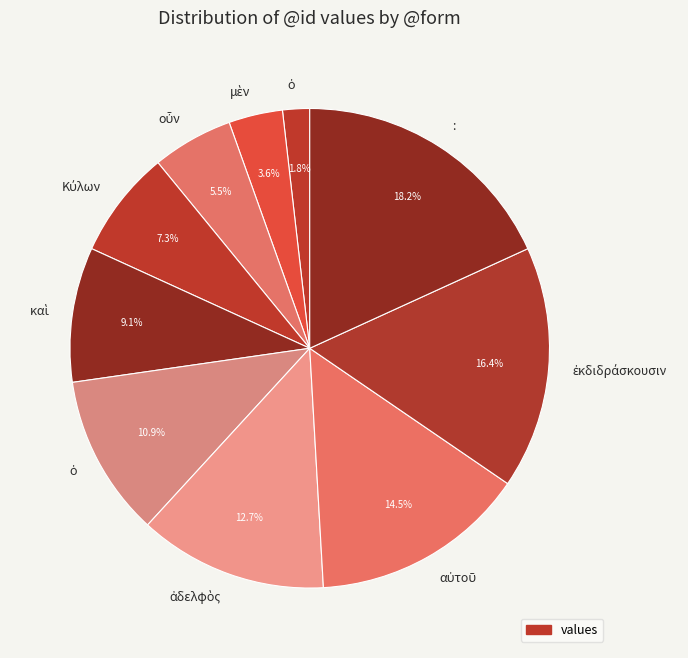

What is the largest slice in the pie chart?

: